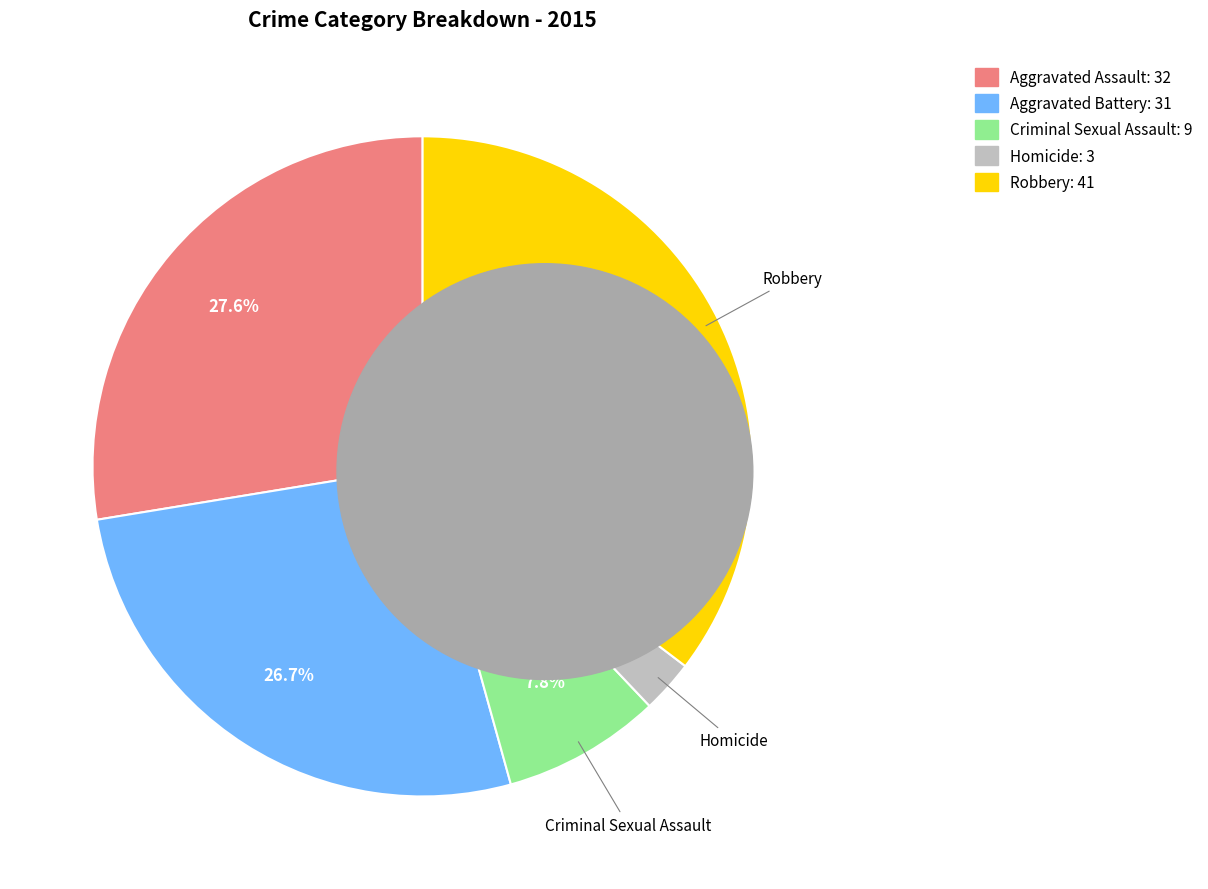

Does any single category account for the majority?

No